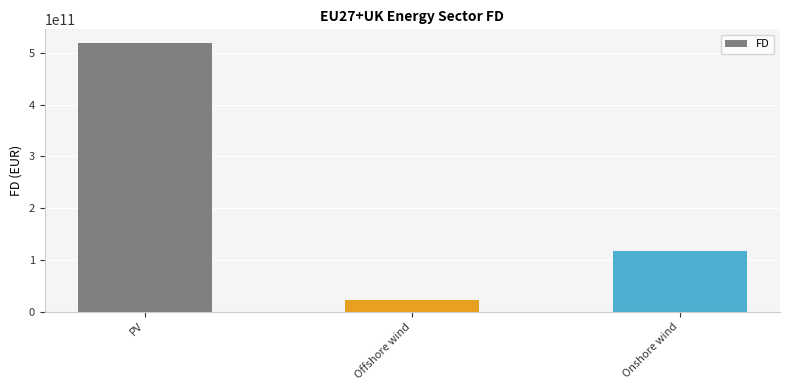

What is the average value?

220291437416.6